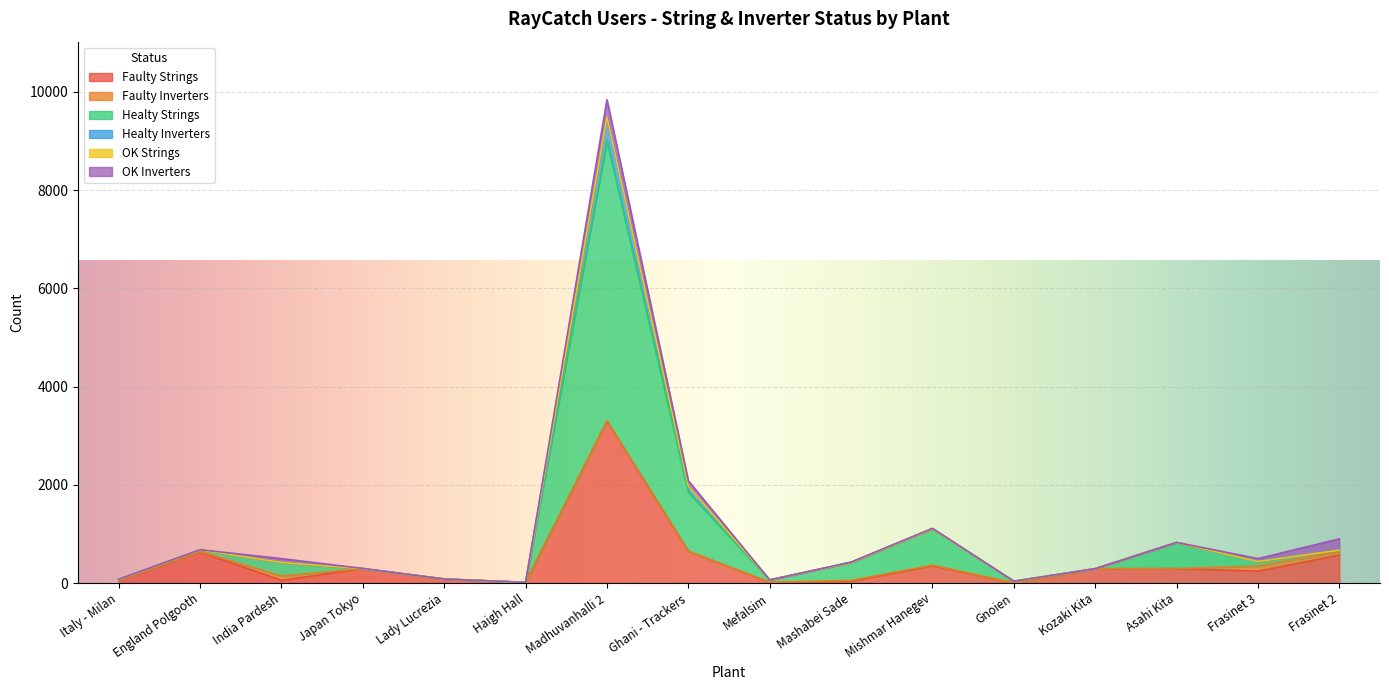

At which label is Faulty Strings closest to 1651?

Ghani - Trackers